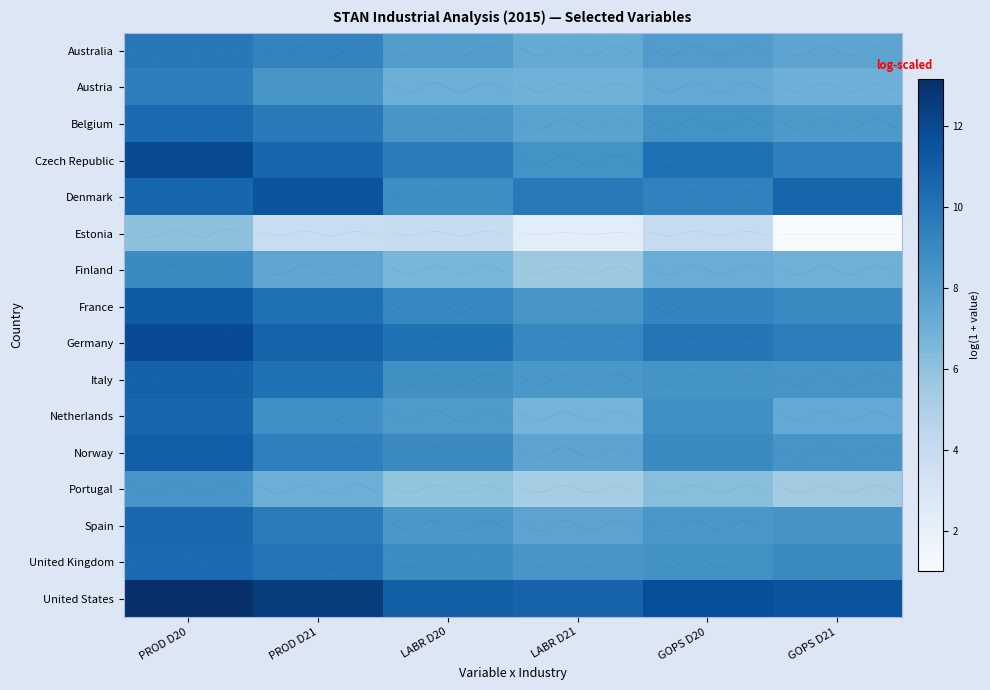

Is the value of Netherlands at GOPS D21 greater than the value of Spain at LABR D21?

No